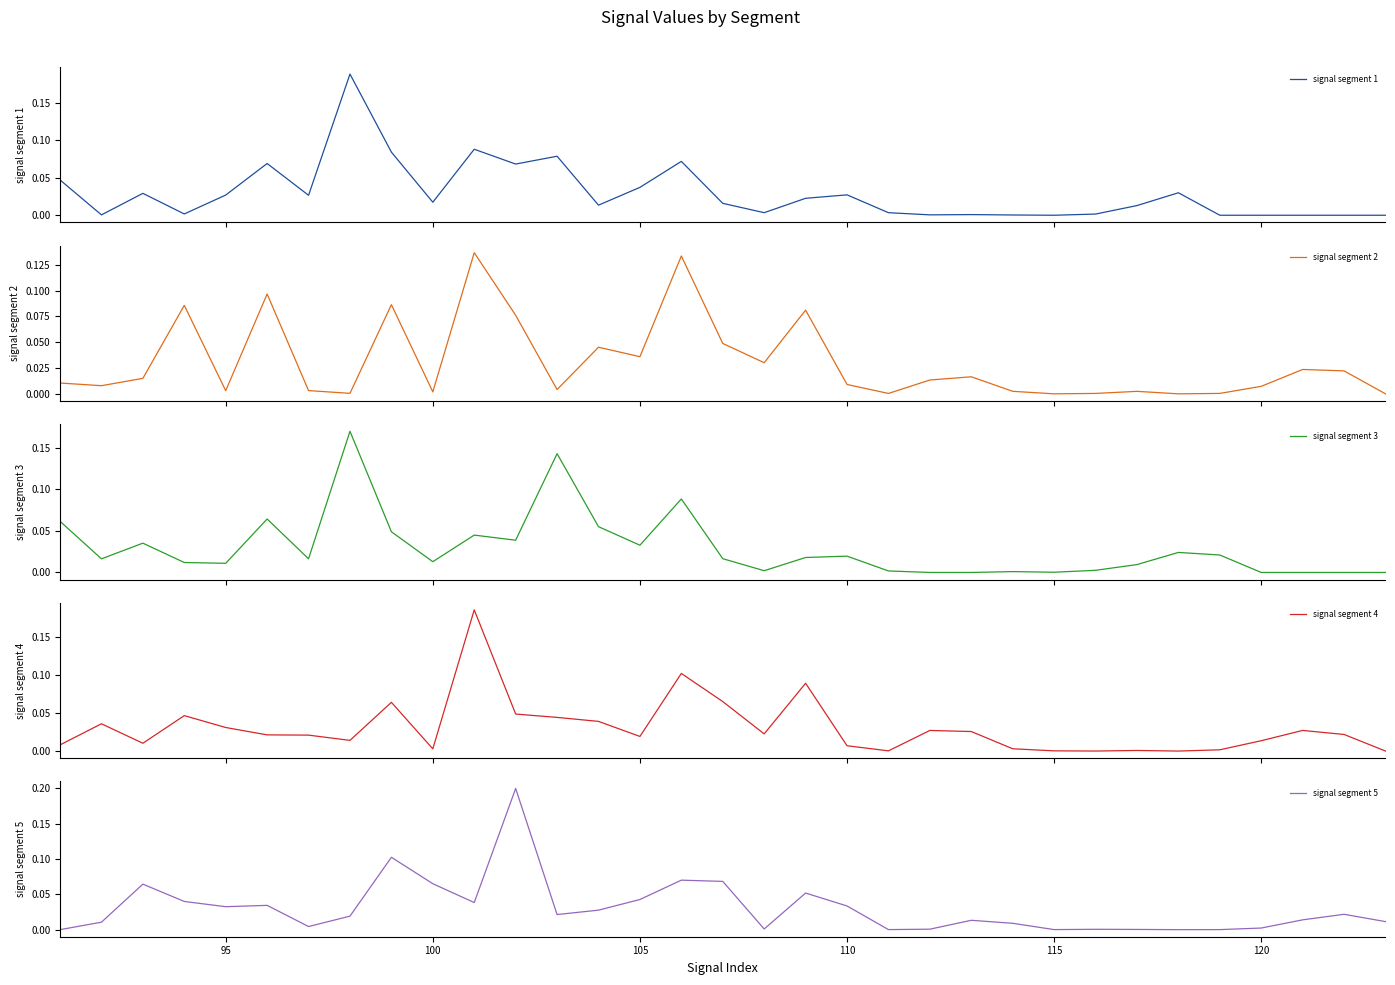

Is the value of signal segment 1 at 23 greater than the value of signal segment 4 at 23?

No